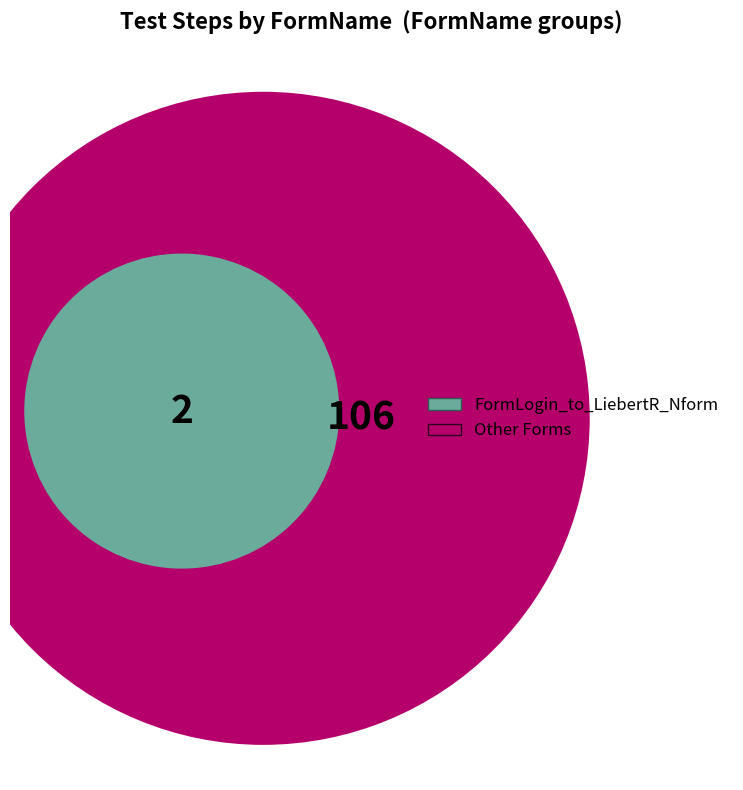

Which category has the smallest portion of the pie?

FormLogin_to_LiebertR_Nform